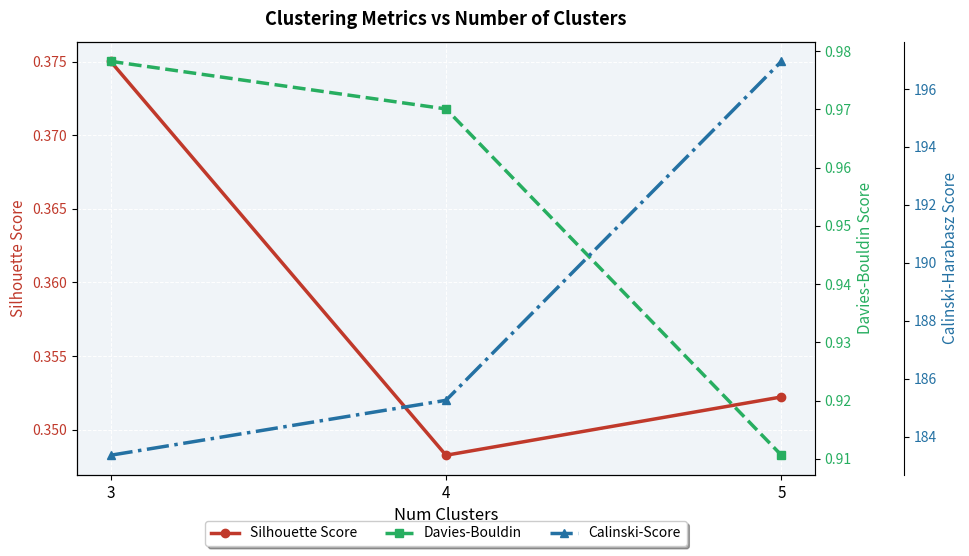

True or false: Silhouette Score has a value of 0.4 at 3.

True